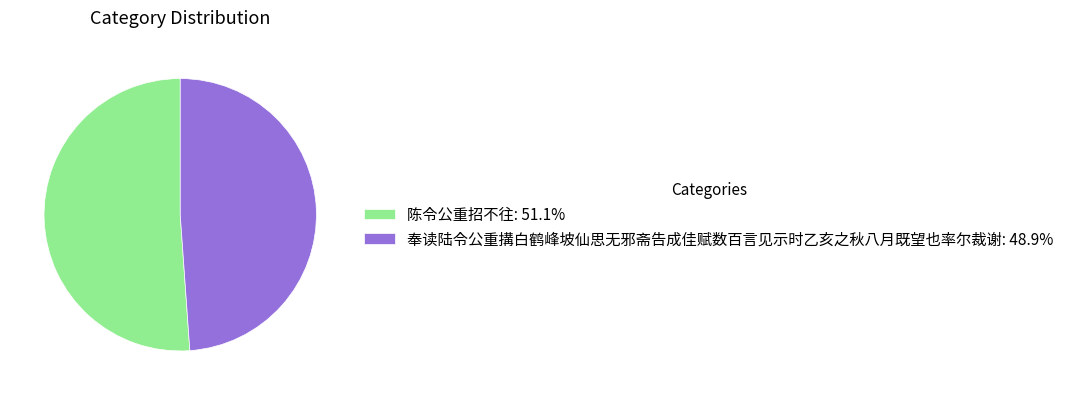

Which category has the biggest portion of the pie?

陈令公重招不往